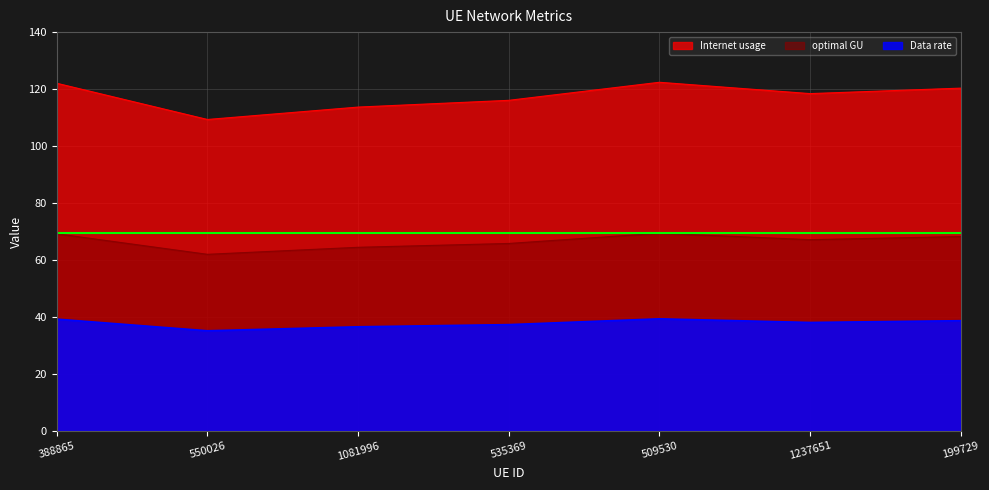

Which series has the largest total across all categories?

Internet usage